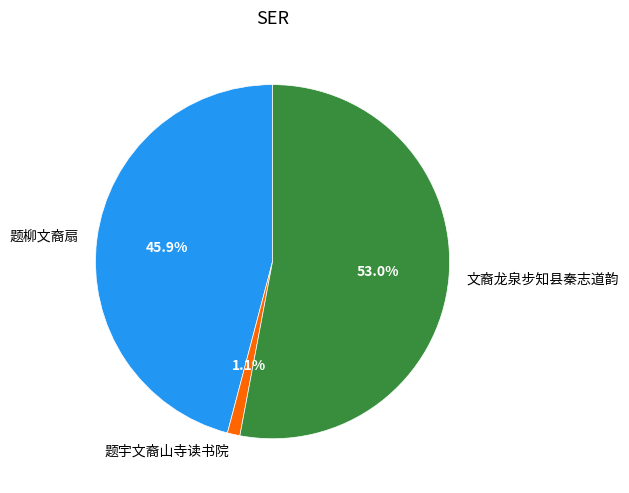

Rank the categories by value from highest to lowest.

文裔龙泉步知县秦志道韵, 题柳文裔扇, 题宇文裔山寺读书院